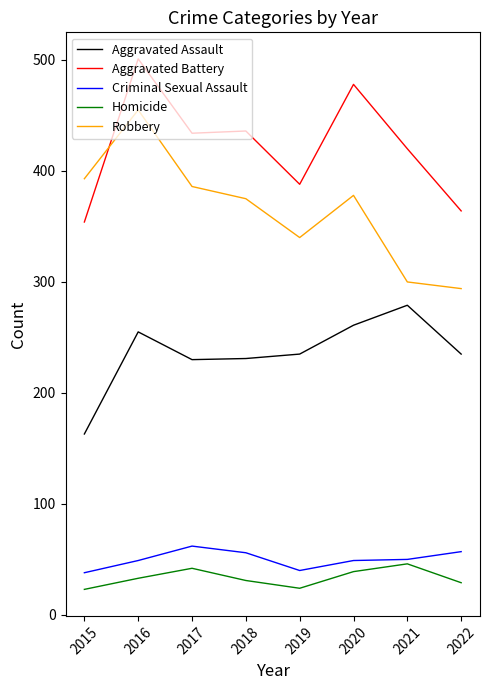

What is the total value across all series at 2018?

1129